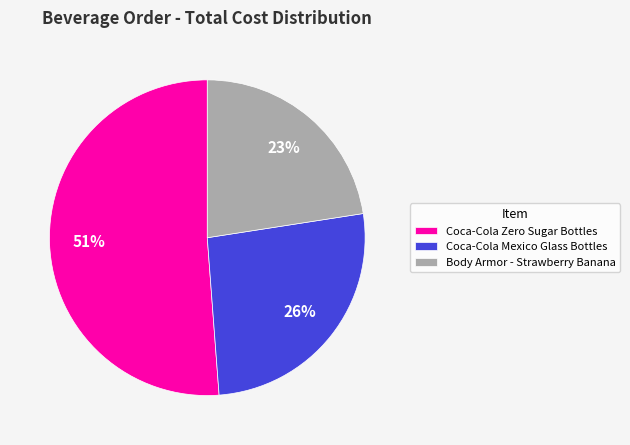

Which has a higher value, Coca-Cola Mexico Glass Bottles or Body Armor - Strawberry Banana?

Coca-Cola Mexico Glass Bottles